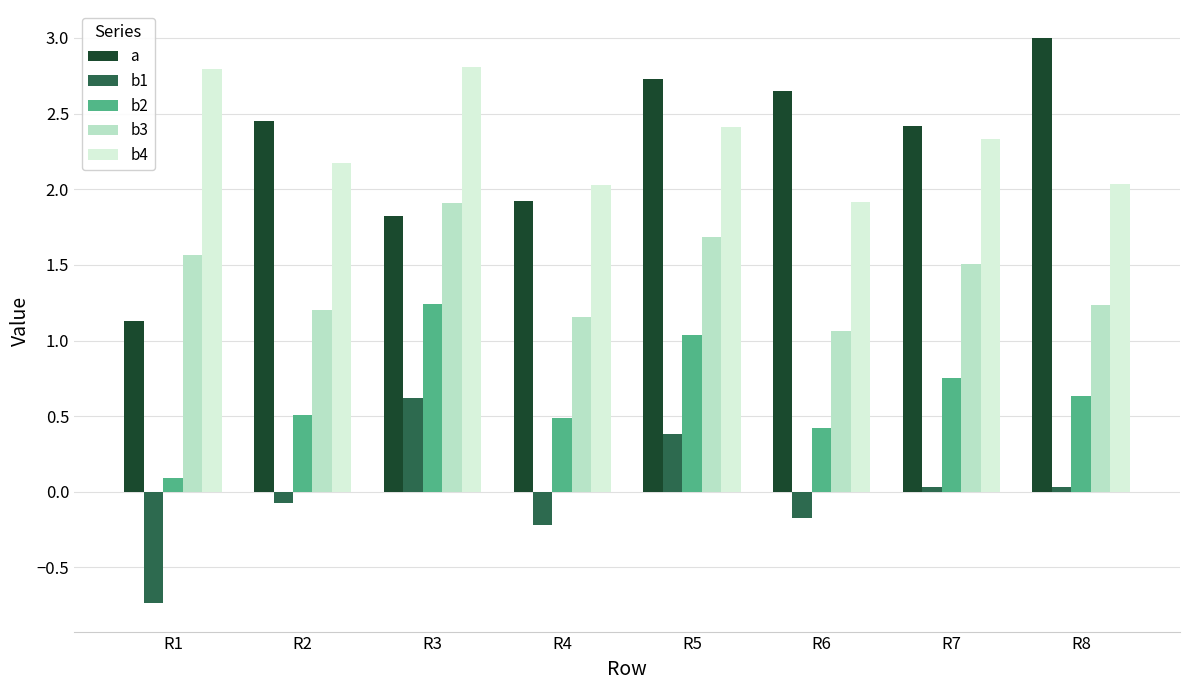

True or false: b1 has a value of 0.6 at R3.

True